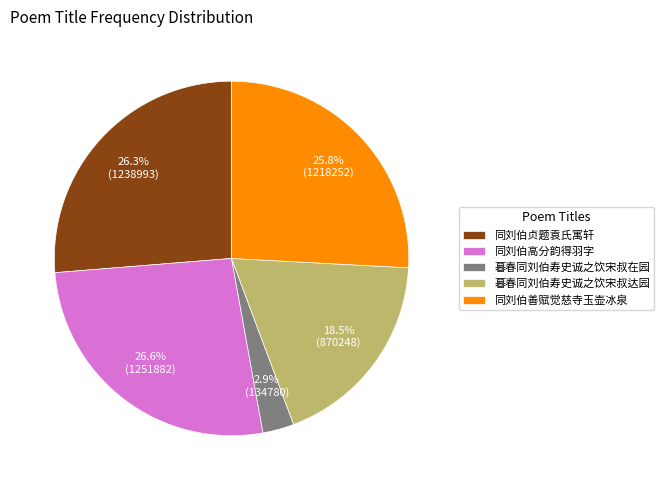

Which category has the smallest portion of the pie?

暮春同刘伯寿史诚之饮宋叔在园